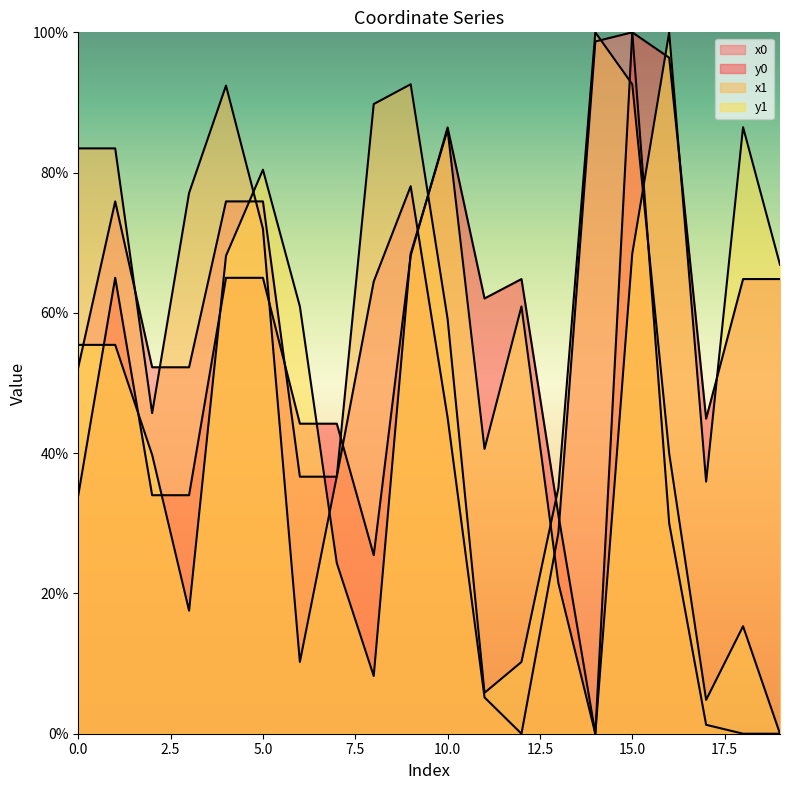

Which series has the largest range (max minus min)?

x0